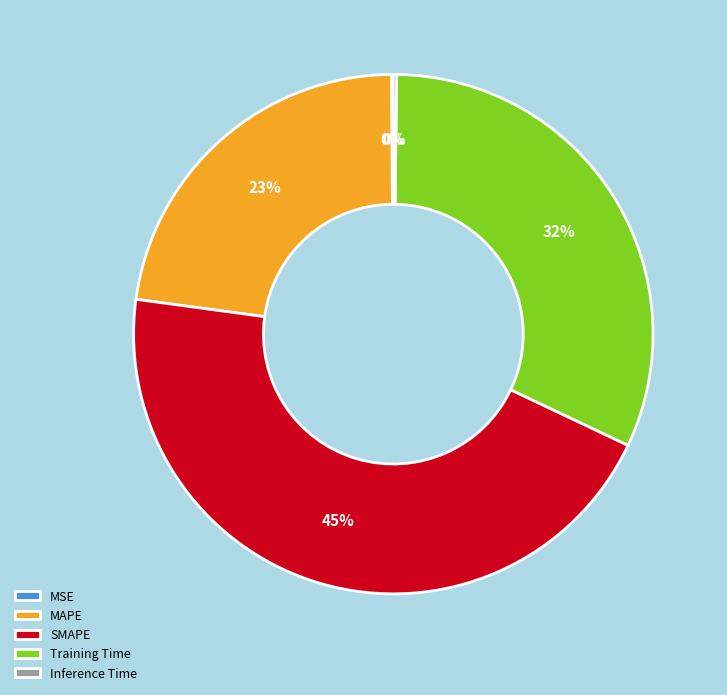

Does Training Time represent more than half of the total?

No